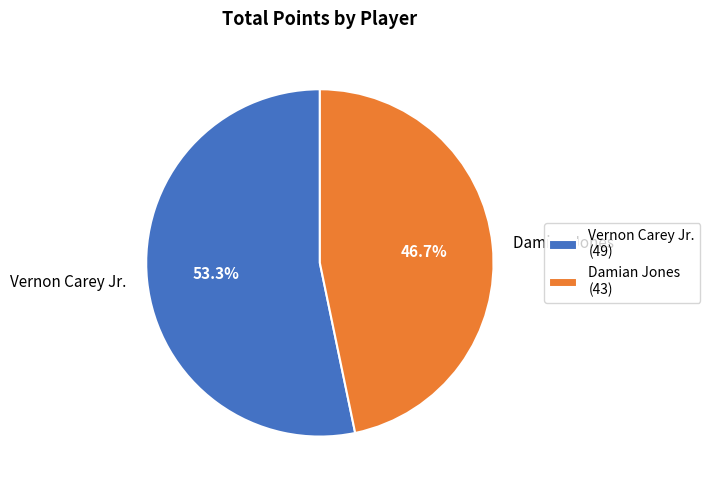

The Vernon Carey Jr. slice represents 53% of the pie. True or false?

True